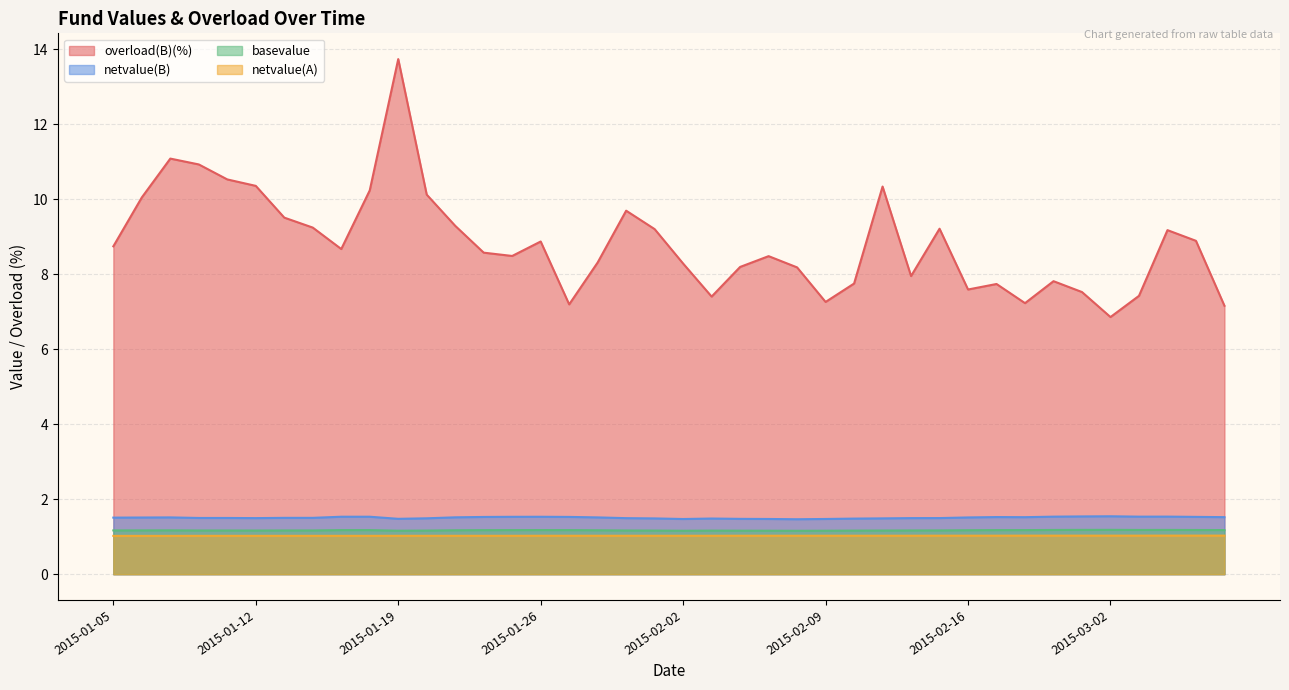

Is the value of overload(B)(%) at 2015-01-07 greater than the value of netvalue(A) at 2015-01-29?

Yes